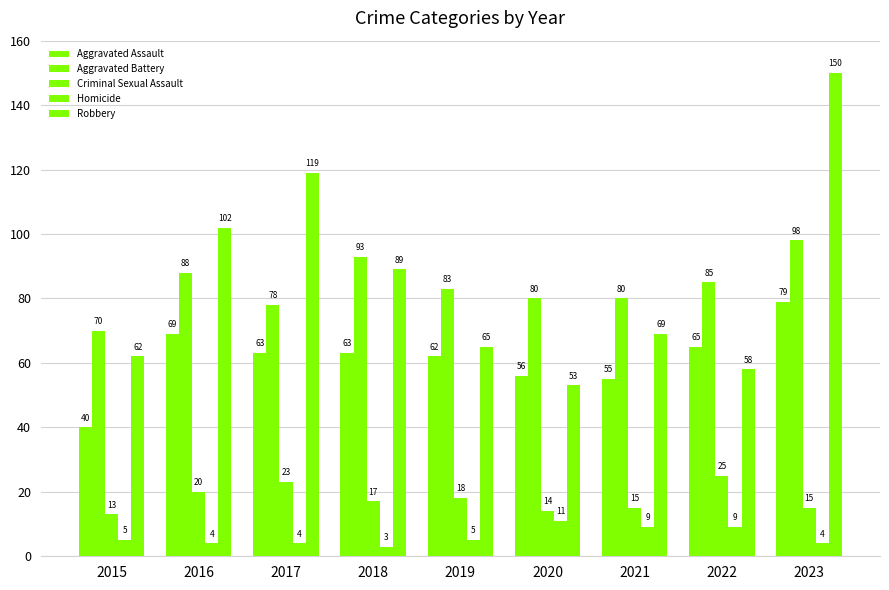

Rank the categories by Aggravated Battery value from lowest to highest.

2015, 2017, 2020, 2021, 2019, 2022, 2016, 2018, 2023